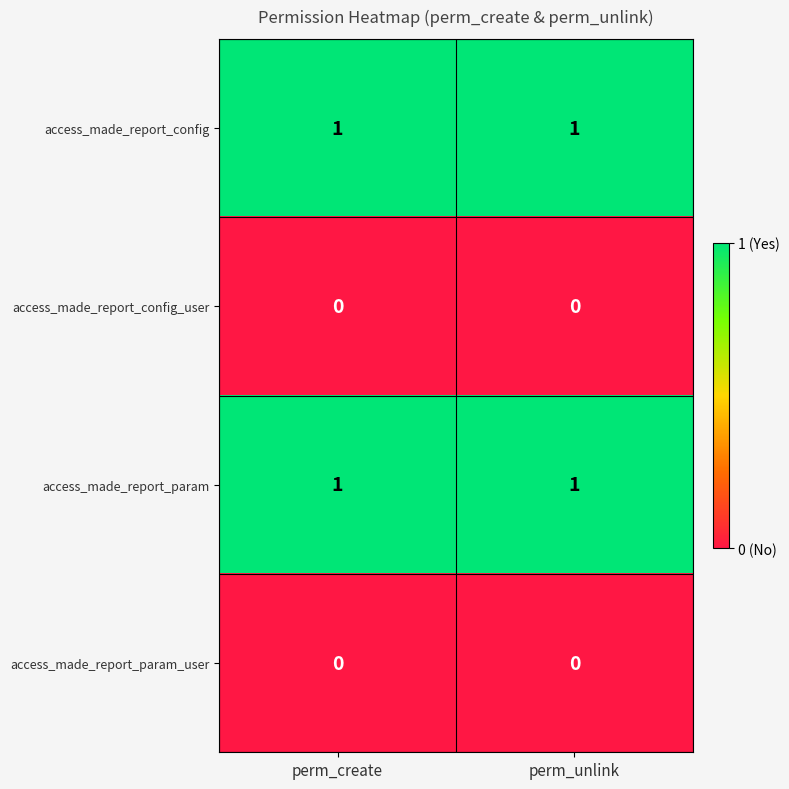

Is the value of access_made_report_config_user at perm_create greater than the value of access_made_report_param at perm_unlink?

No